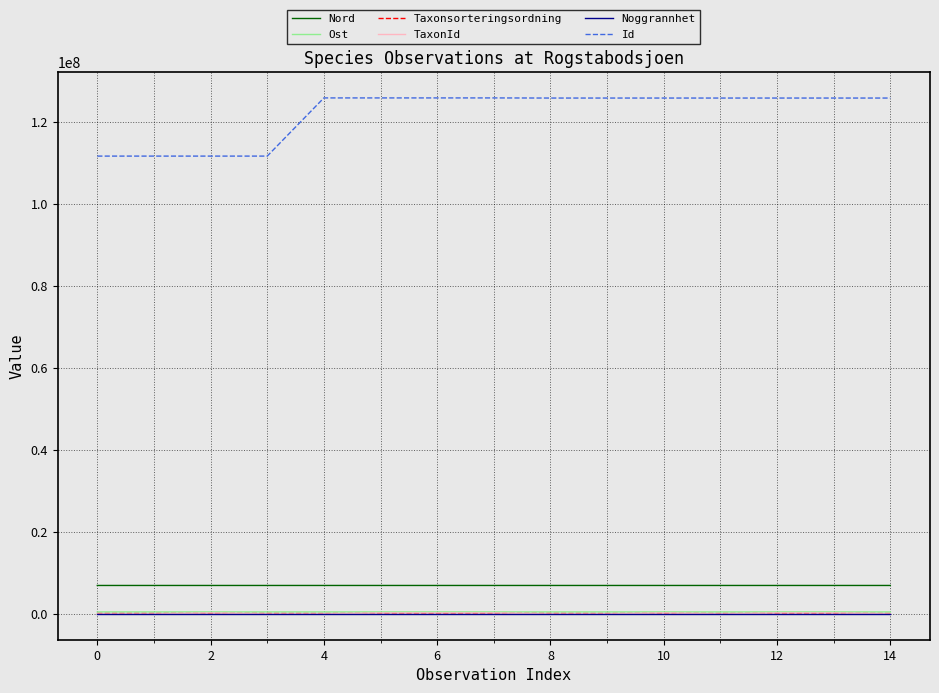

What is the sum of all TaxonId values?

1581672